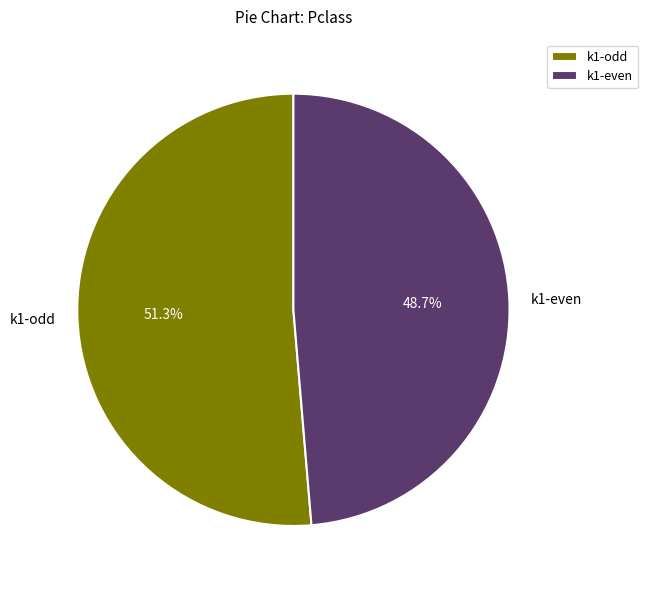

Is there any slice that represents more than half of the pie?

Yes